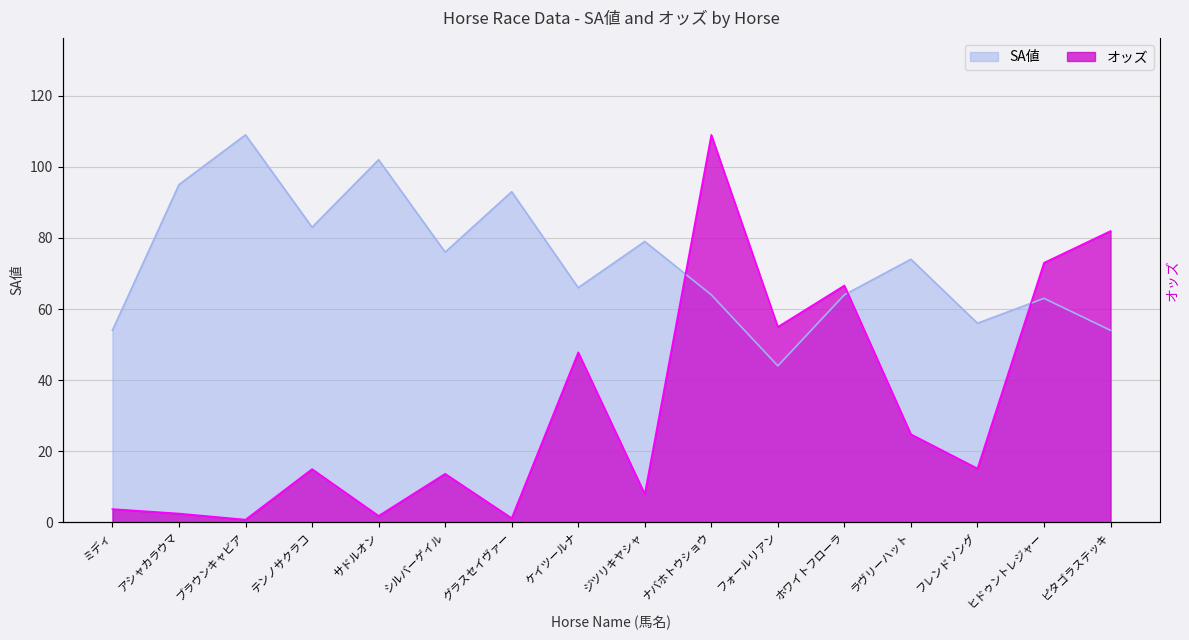

What is the highest value of the SA値 series?

109.0